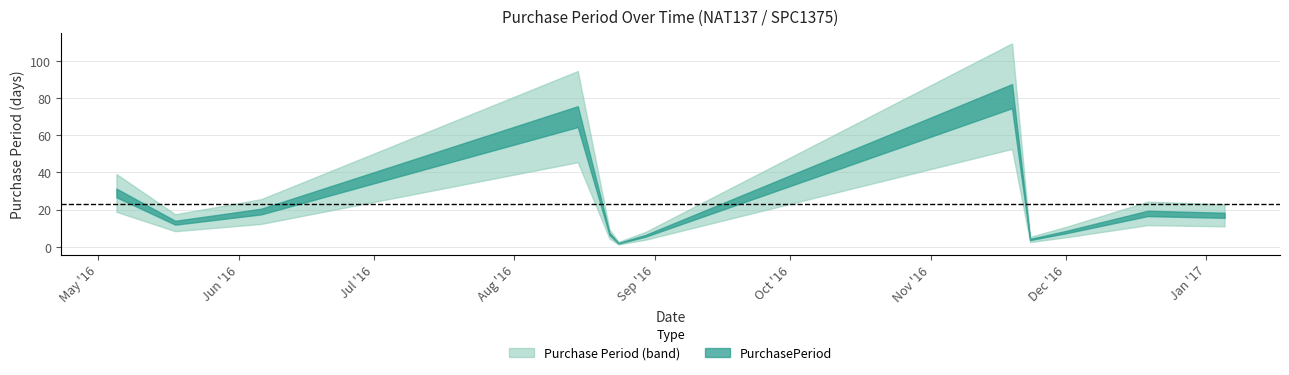

What is the sum of all values?

274